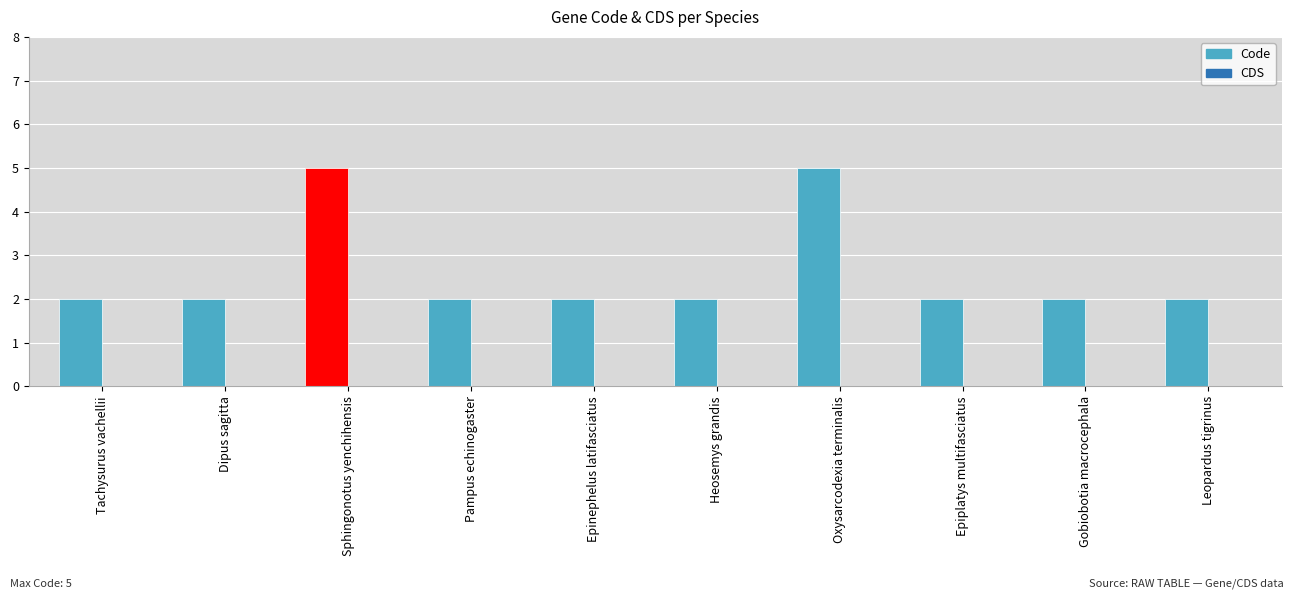

How many bars are there in total?

10